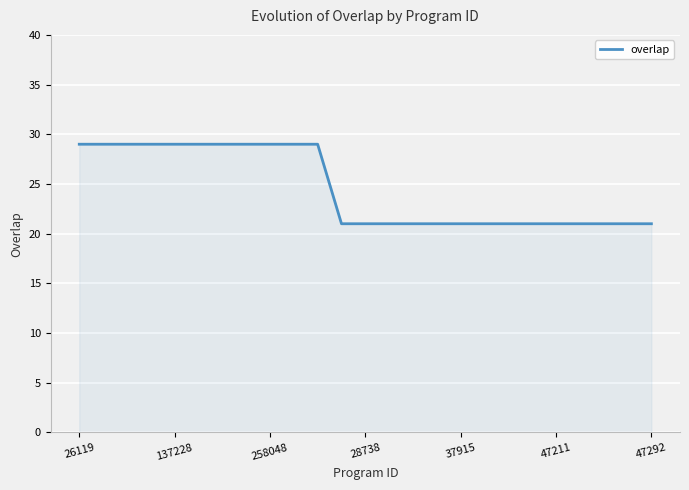

How many lines are shown in the chart?

1